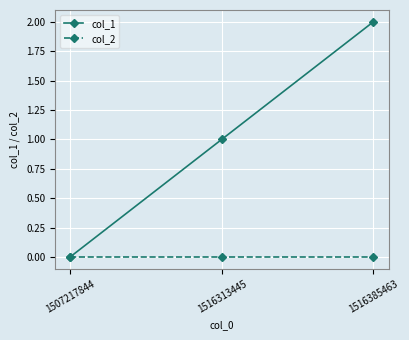

Which series has the widest spread of values?

col_1